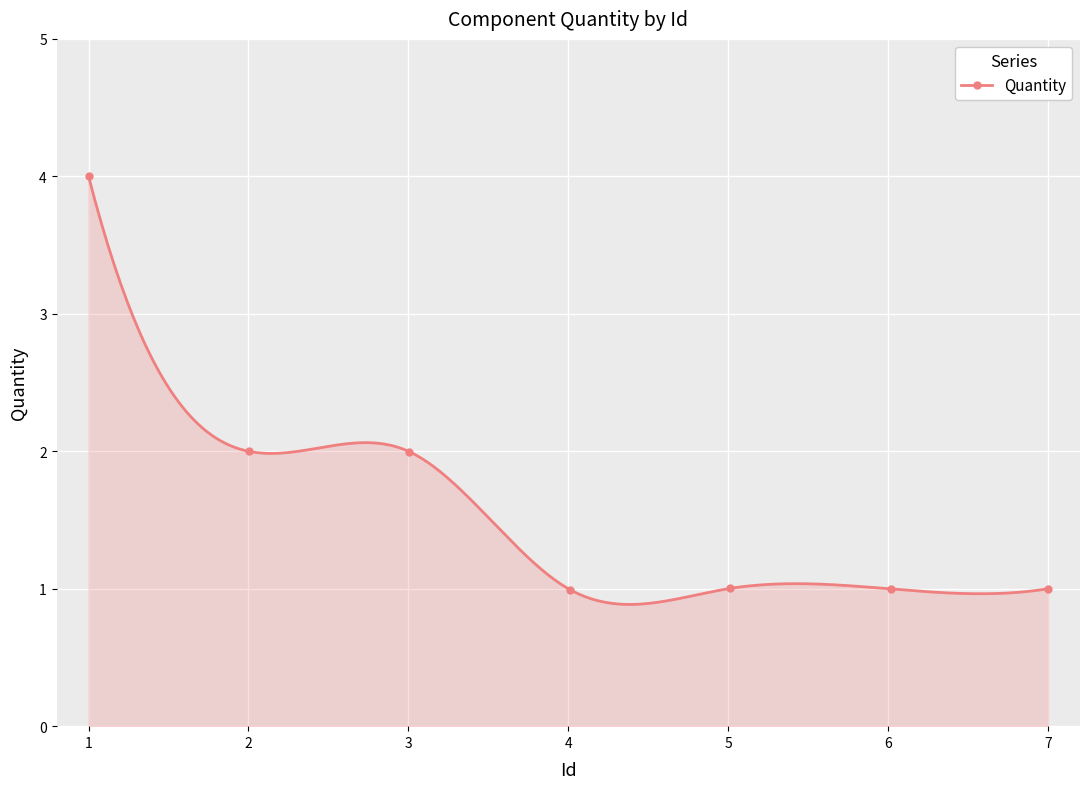

Does the chart display data point markers on the line(s)?

Yes